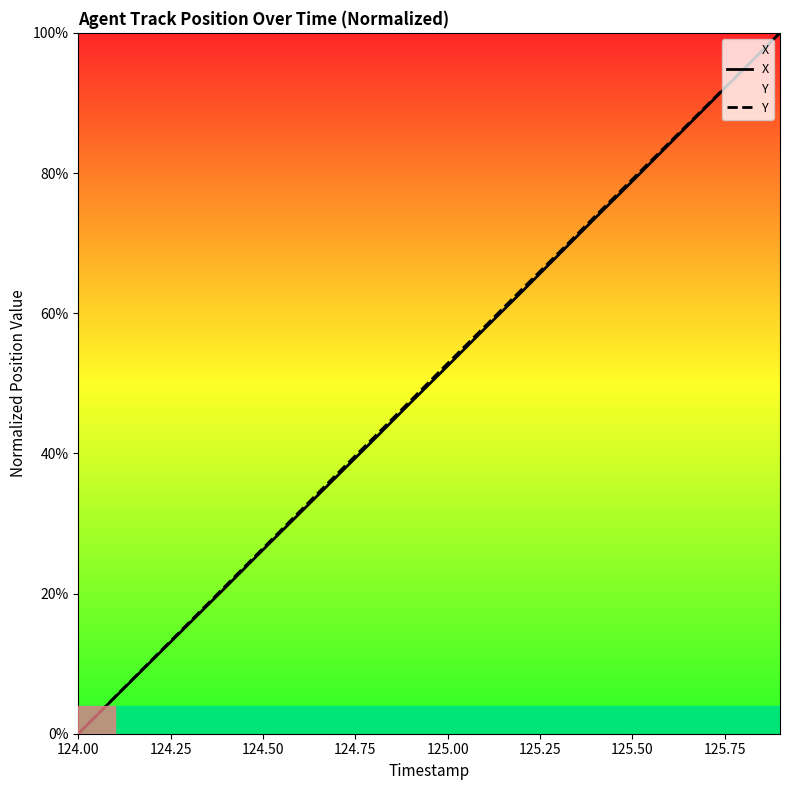

True or false: Y and X intersect in this chart.

False